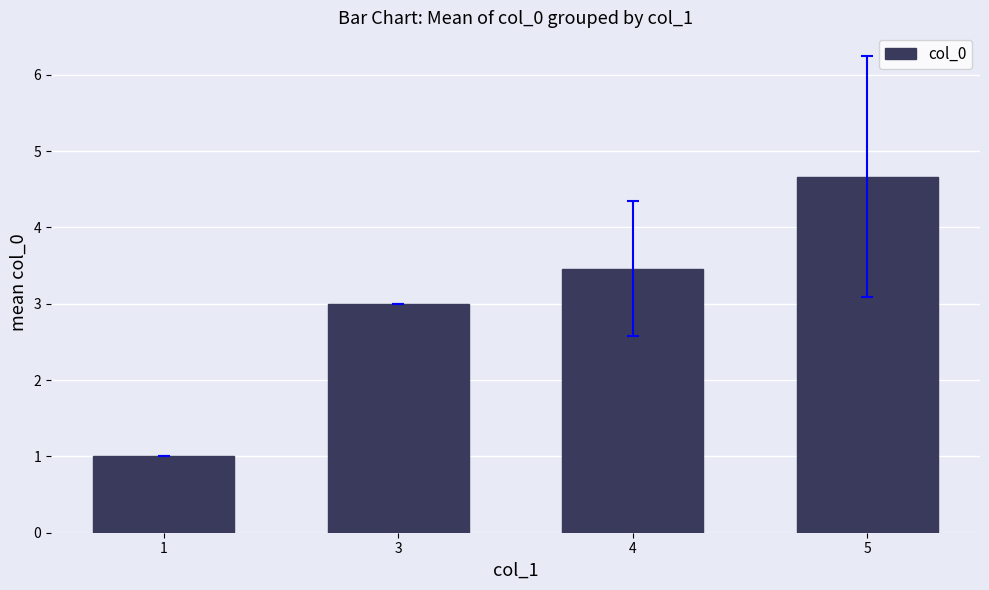

The chart shows a value of 1.6 at 1. True or false?

False